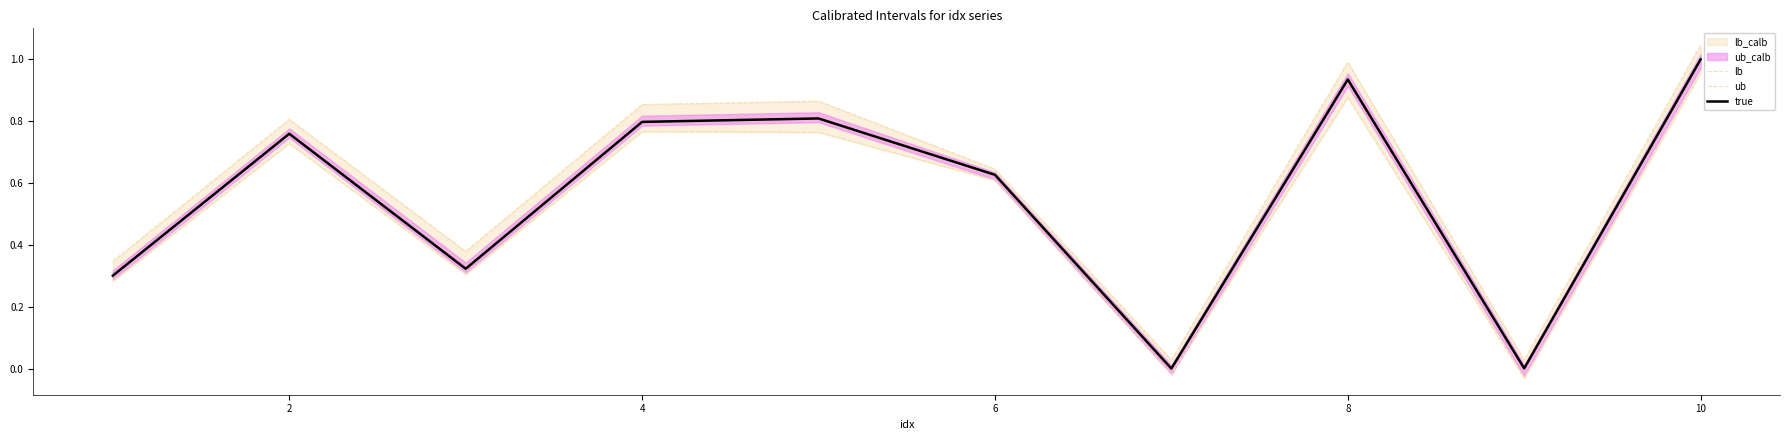

How many data points in true are above 0?

9